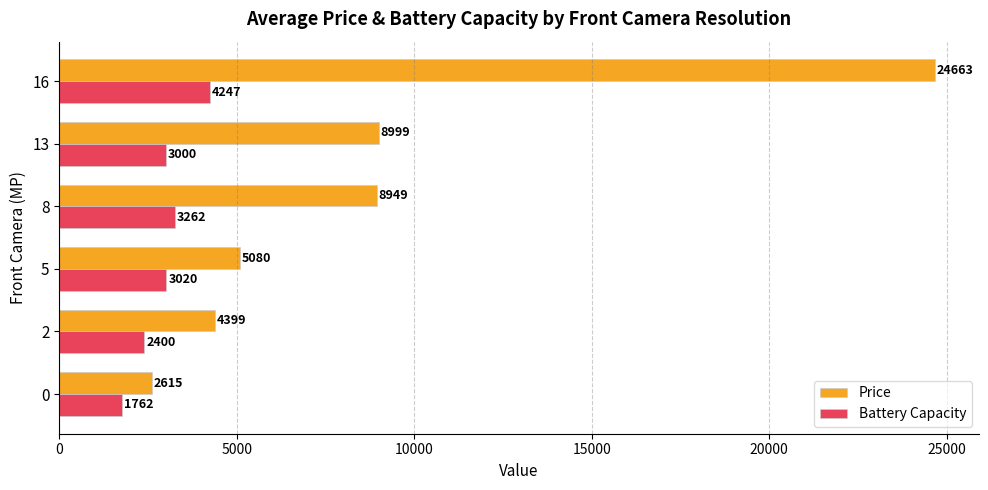

Where is Battery Capacity nearest to the value 3004?

13